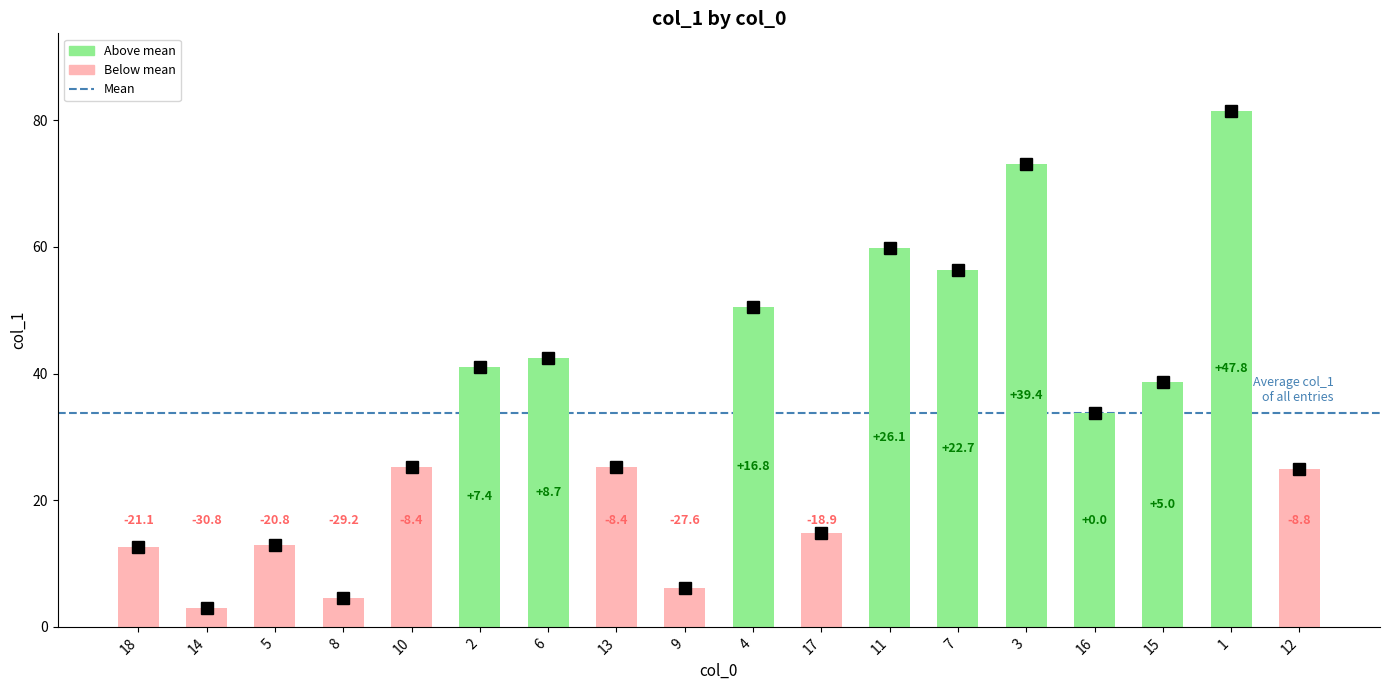

List the labels in order of value, largest first.

1, 3, 11, 7, 4, 6, 2, 15, 16, 10, 13, 12, 17, 5, 18, 9, 8, 14